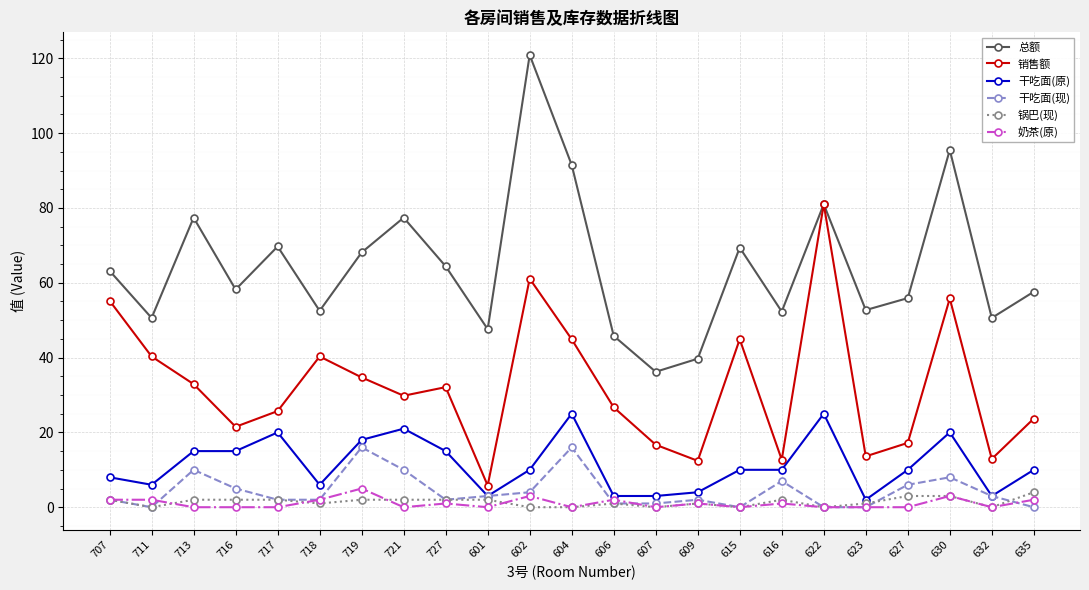

Which series has the widest spread of values?

总额